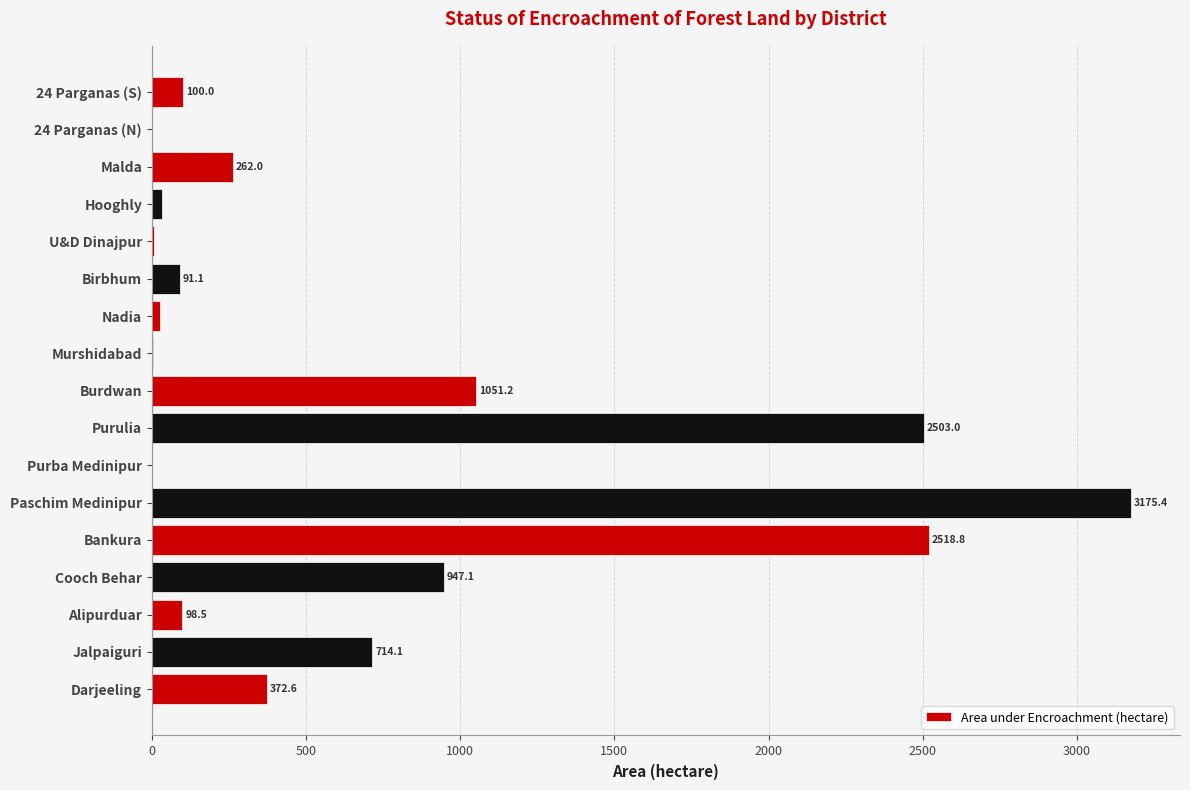

Are the bars horizontal?

Yes